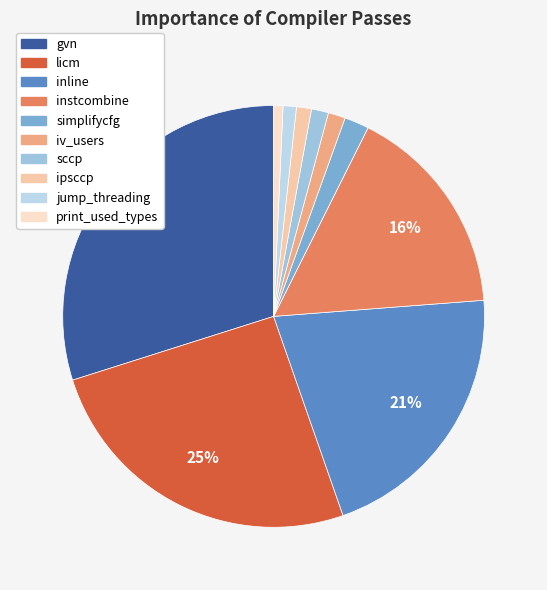

Rank the categories by value from highest to lowest.

gvn, licm, inline, instcombine, simplifycfg, iv_users, sccp, ipsccp, jump_threading, print_used_types